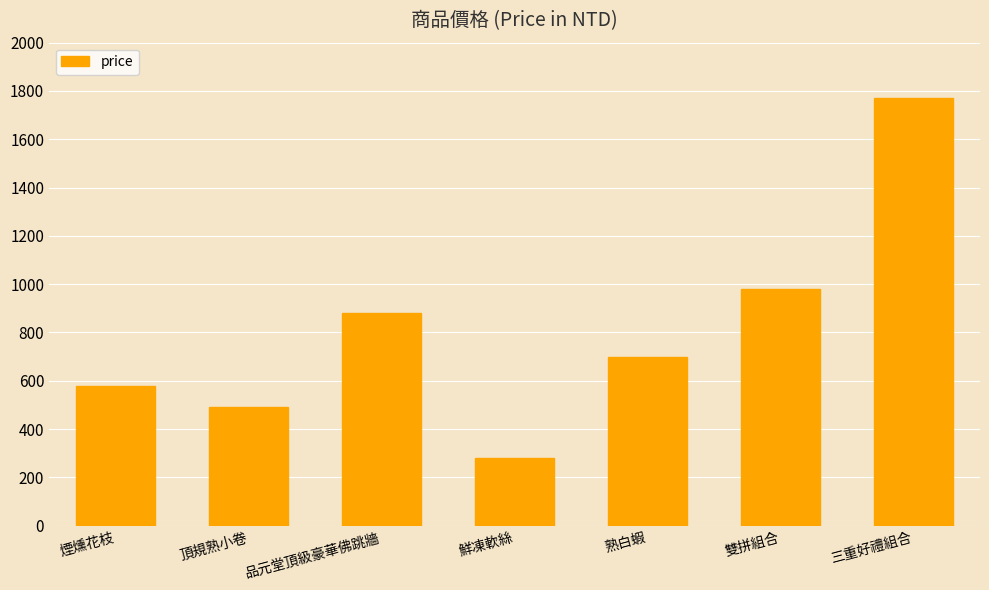

Is it true that the value at 熟白蝦 is 335?

False